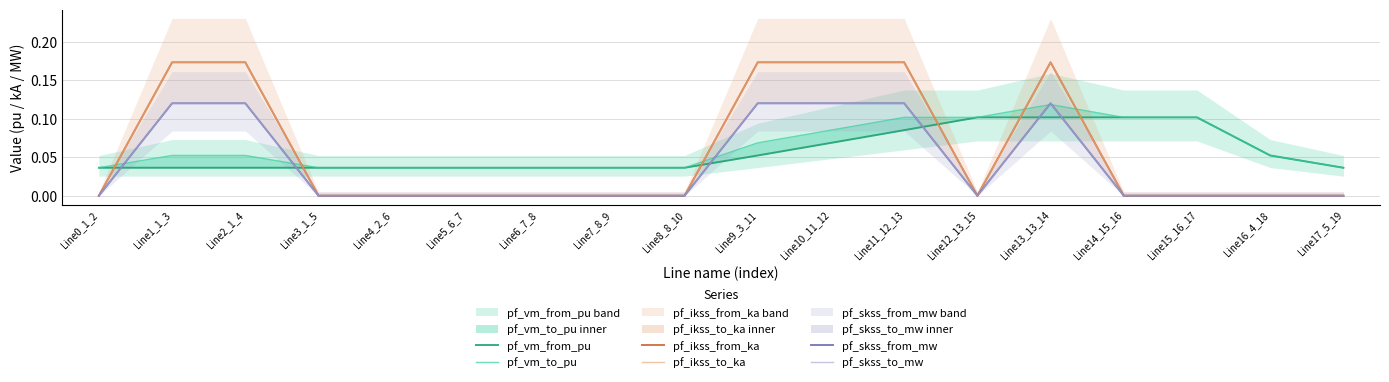

Which has a higher value, Line12_13_15 or Line0_1_2?

Line12_13_15